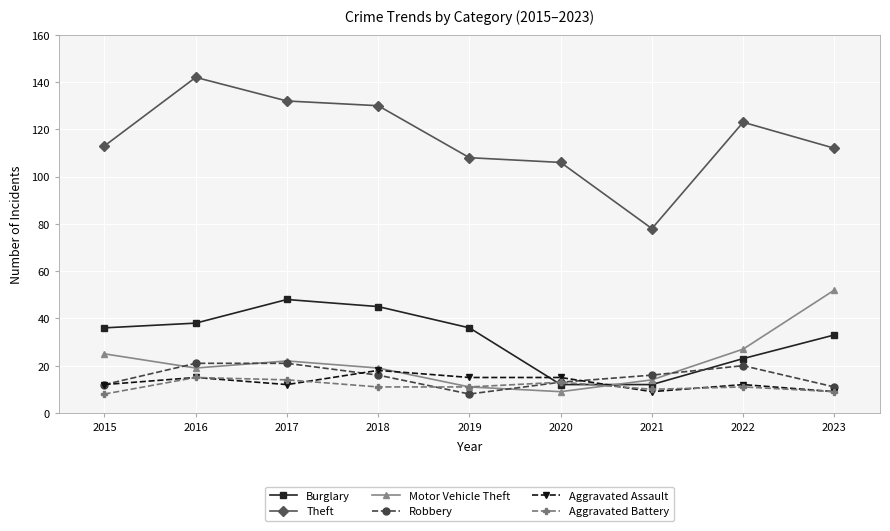

What is the difference between the Burglary values at 2020 and 2017?

36